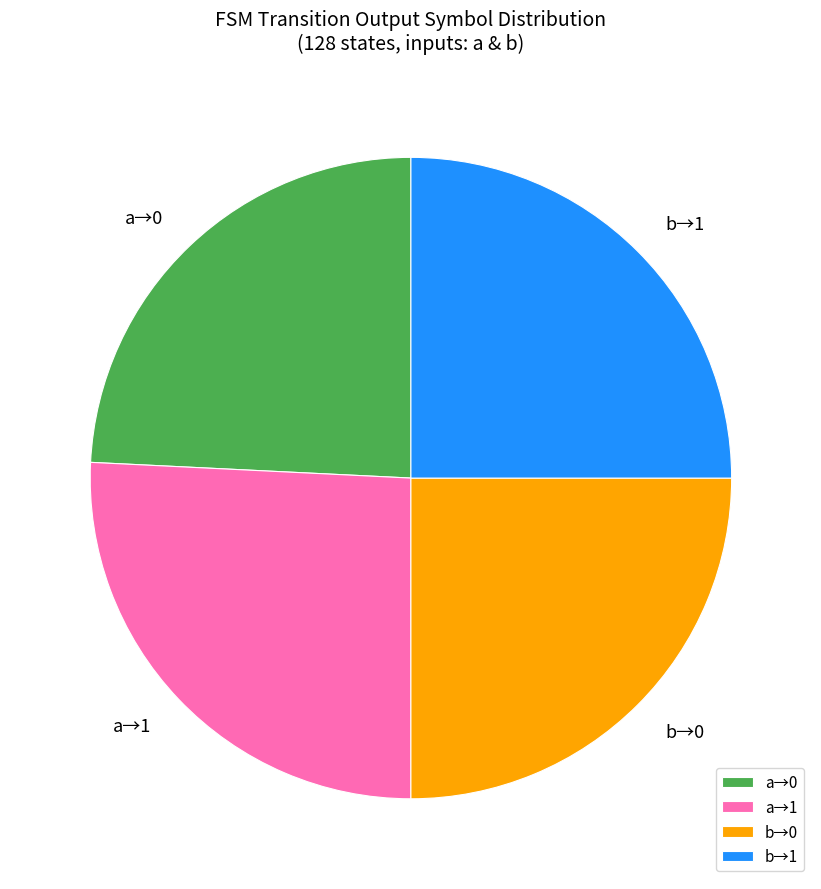

The a→0 slice represents 24% of the pie. True or false?

True